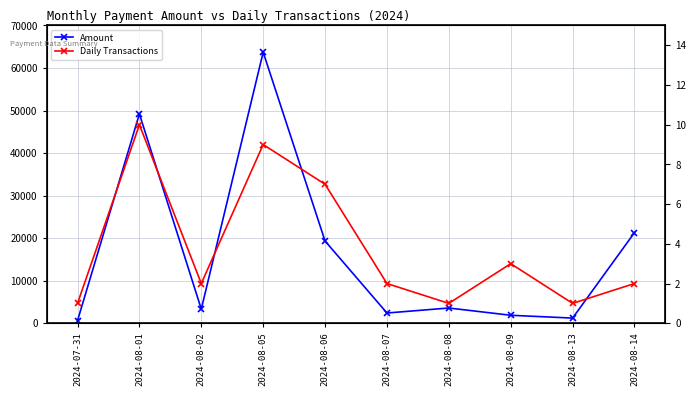

Which series changed the most between 2024-08-01 and 2024-08-05?

Amount